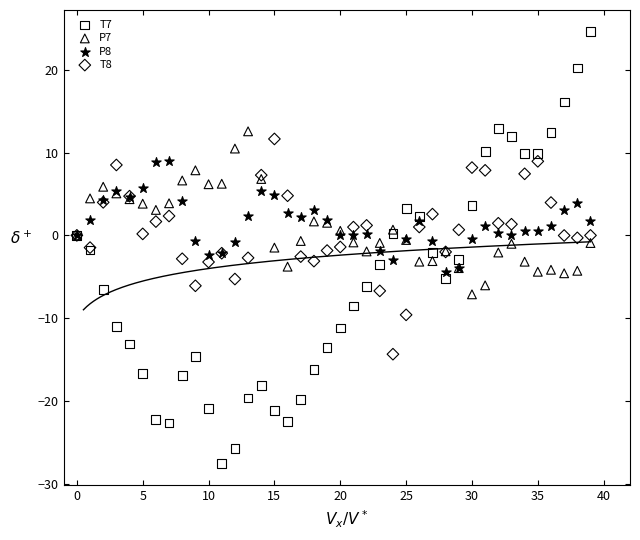

Which series reaches the minimum Y coordinate?

T7